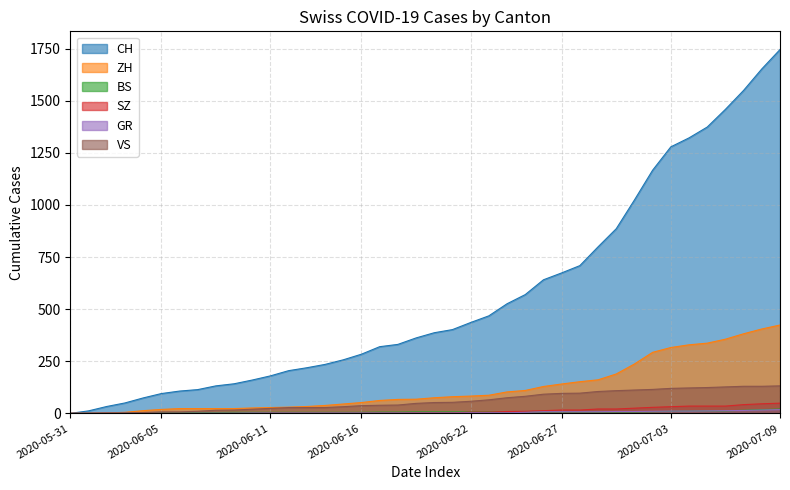

How many categories are shown in the chart?

40